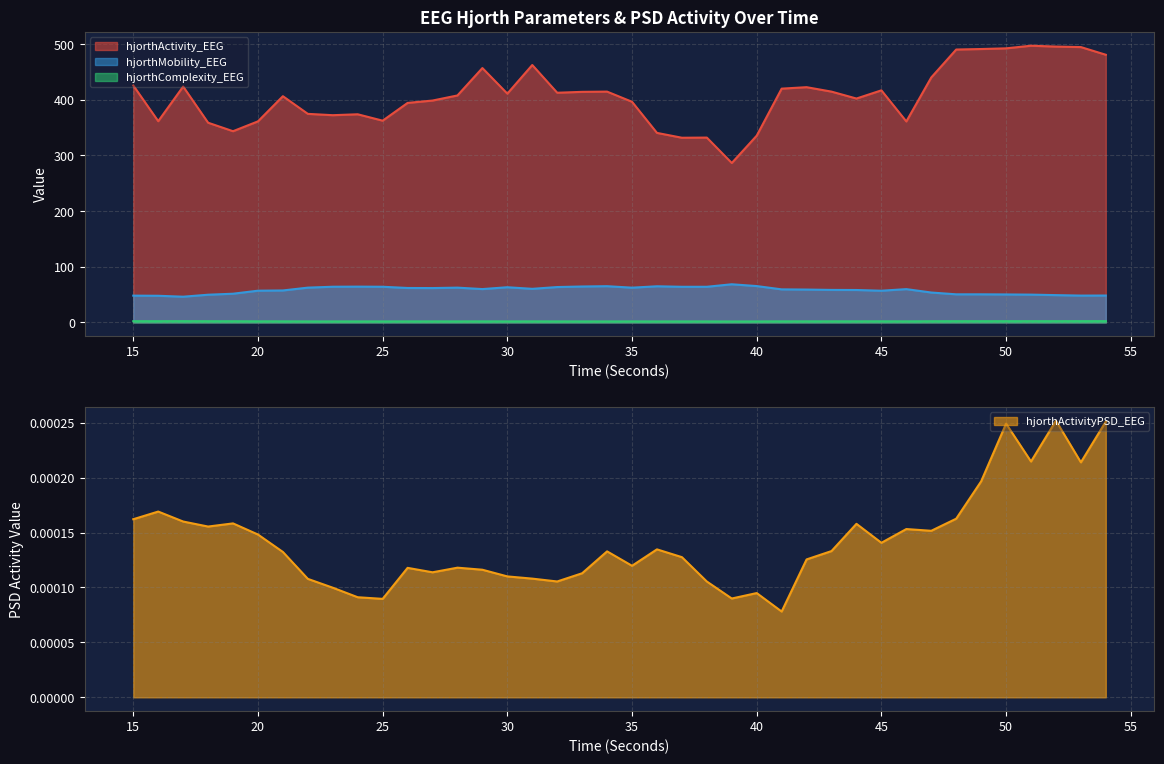

What is the average value of the hjorthMobility_EEG series?

57.9